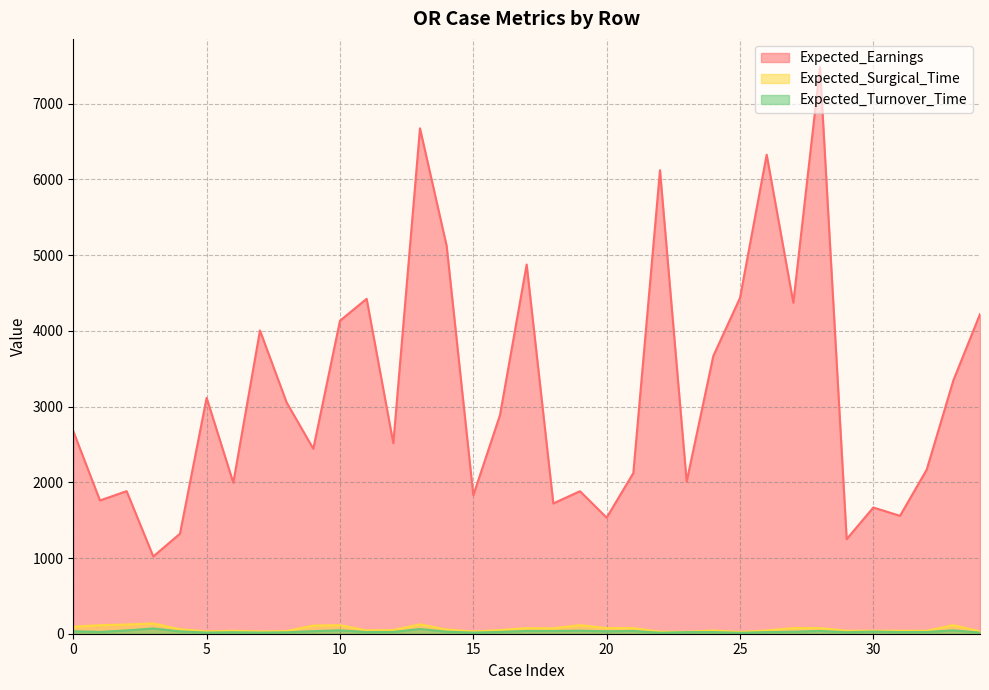

How many data points in Expected_Earnings are above 2675?

17